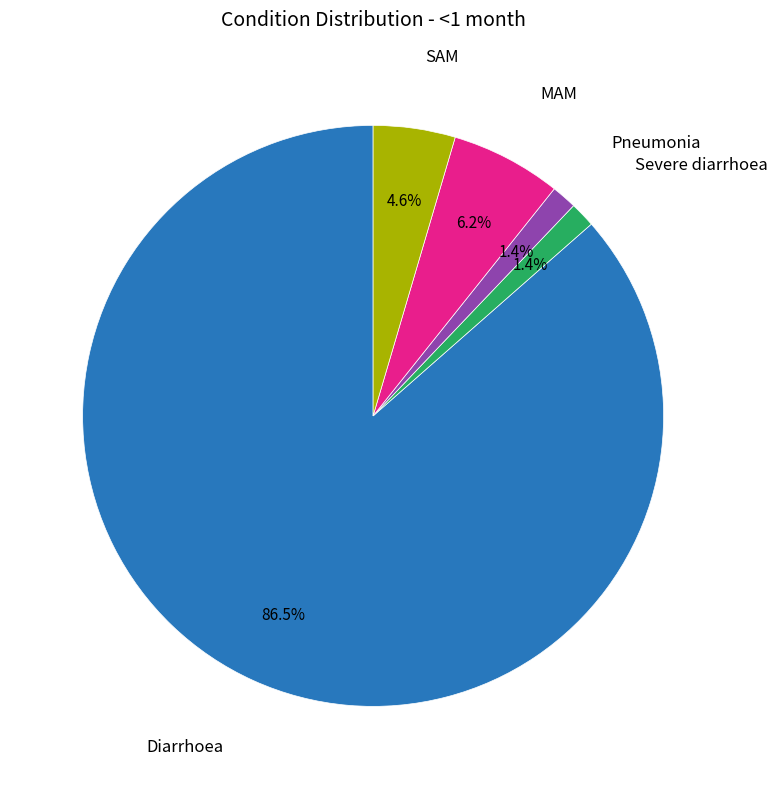

Count the number of slices in the pie.

5